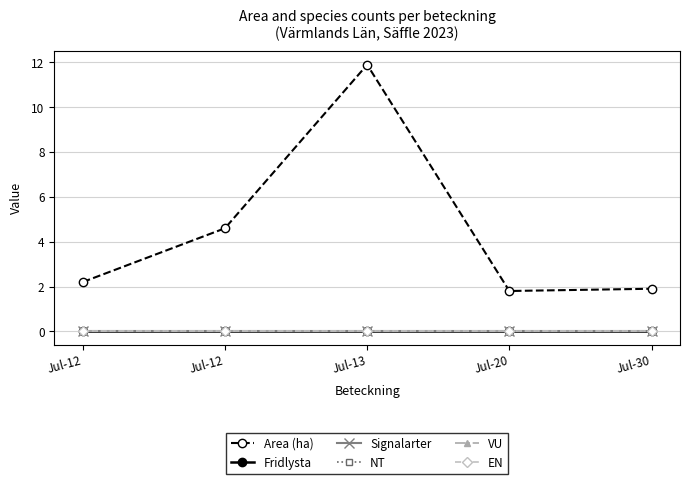

Does the chart have visible grid lines?

Yes